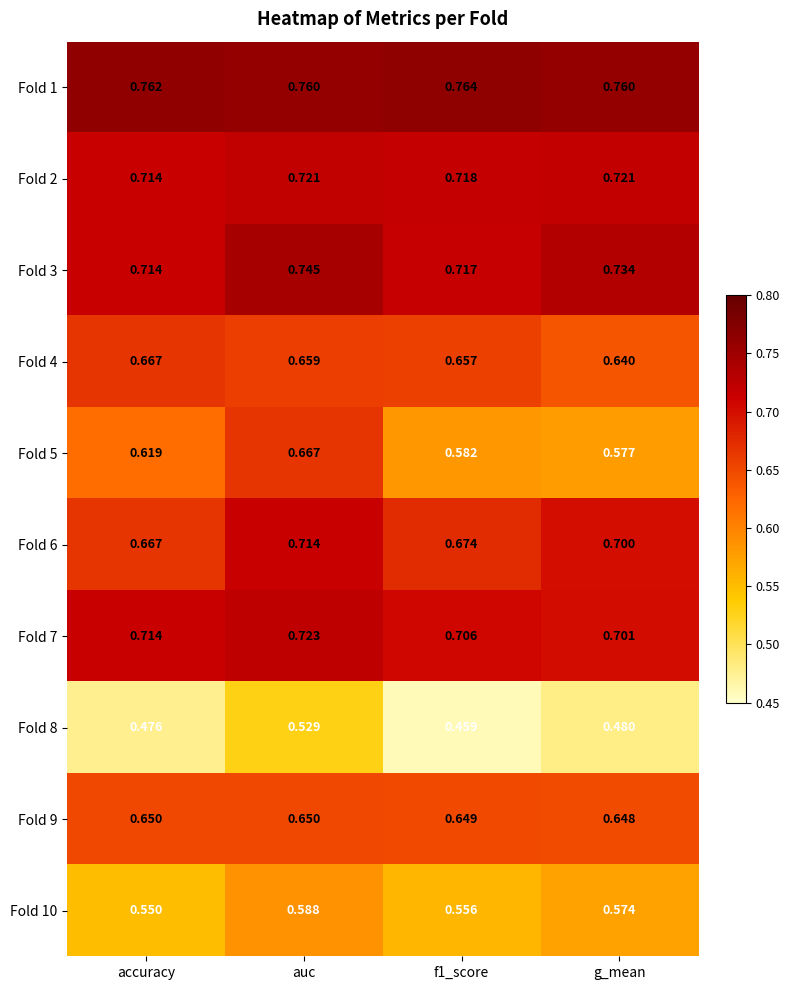

At which category is the sum across all series the highest?

auc